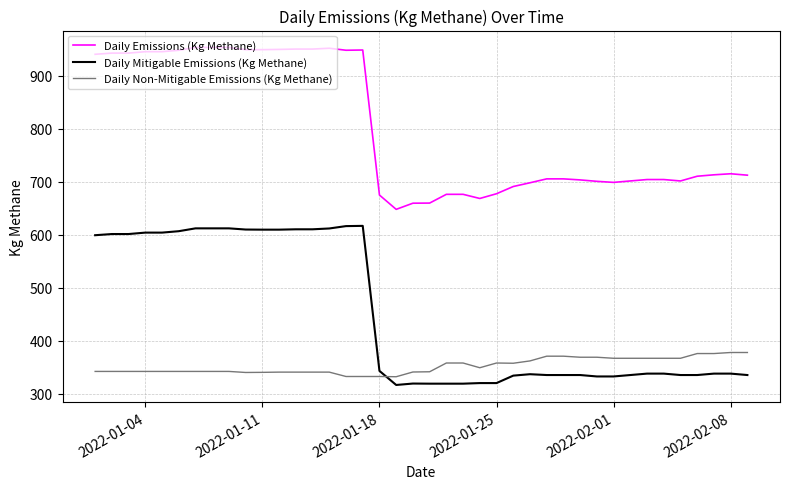

List the series in order of their peak value, lowest first.

Daily Non-Mitigable Emissions (Kg Methane), Daily Mitigable Emissions (Kg Methane), Daily Emissions (Kg Methane)